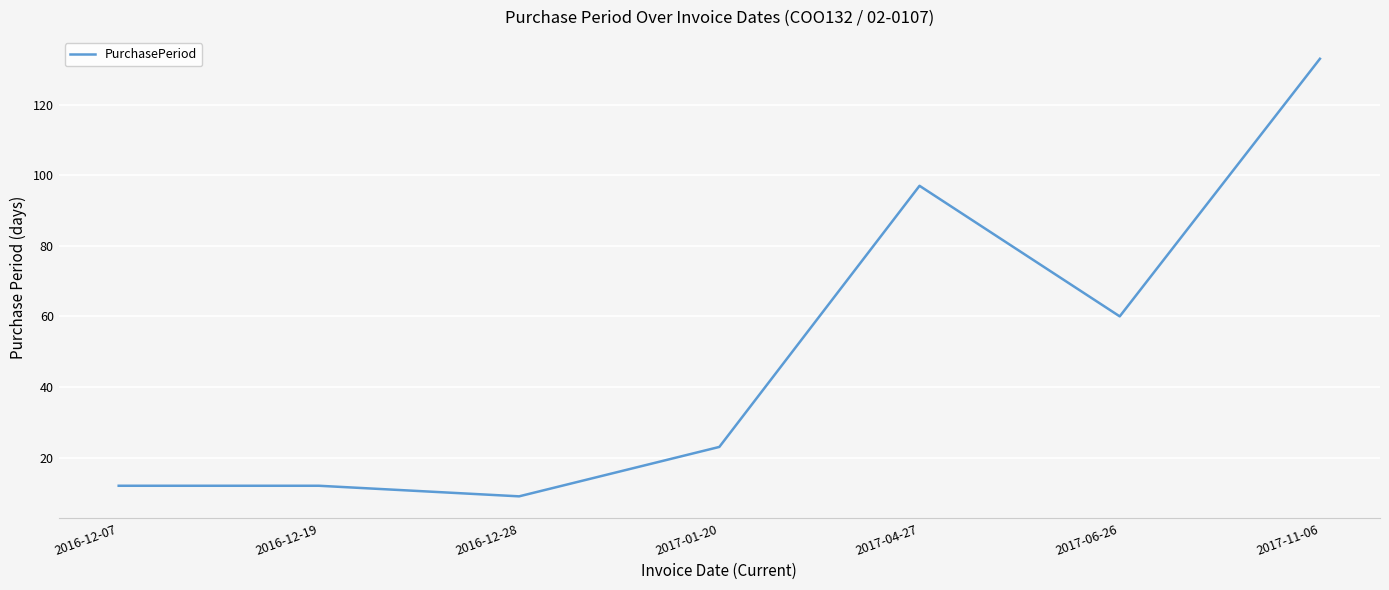

At which category does the chart reach its minimum across all series?

2016-12-28